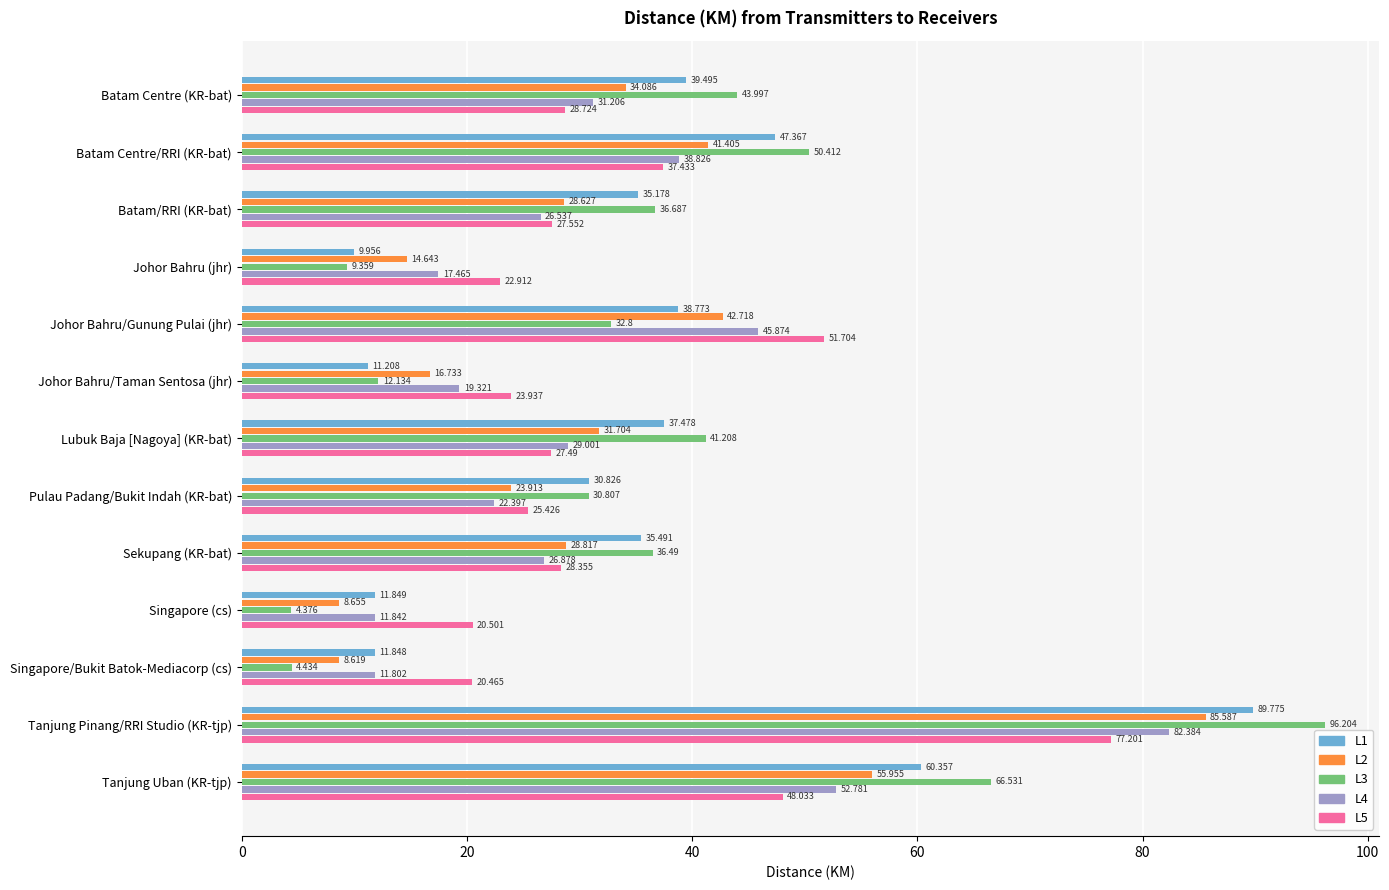

Which category has the highest value in the L2 series?

Tanjung Pinang/RRI Studio (KR-tjp)